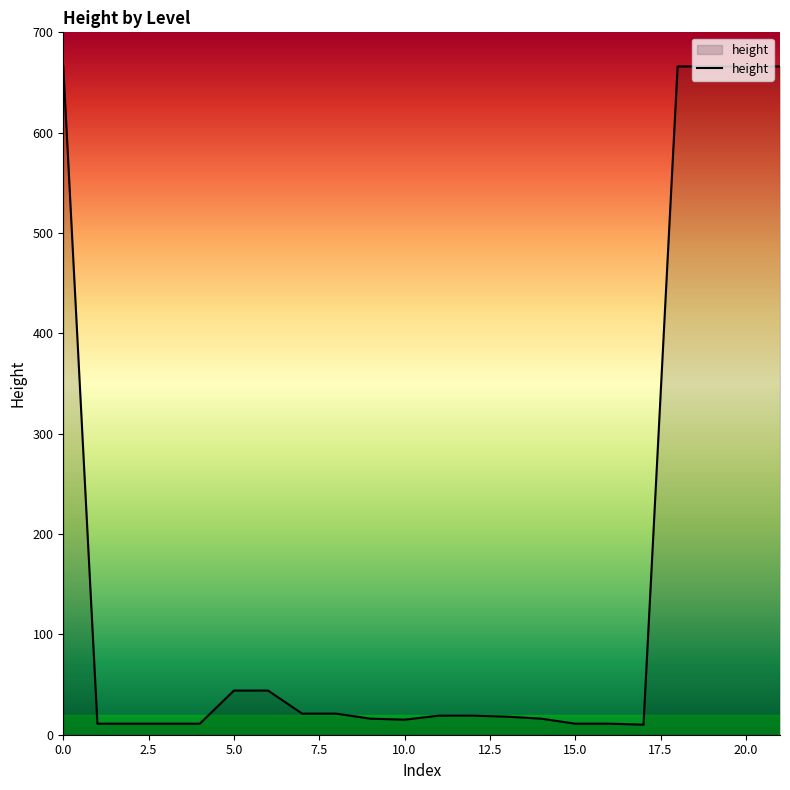

What is the greatest value displayed?

666